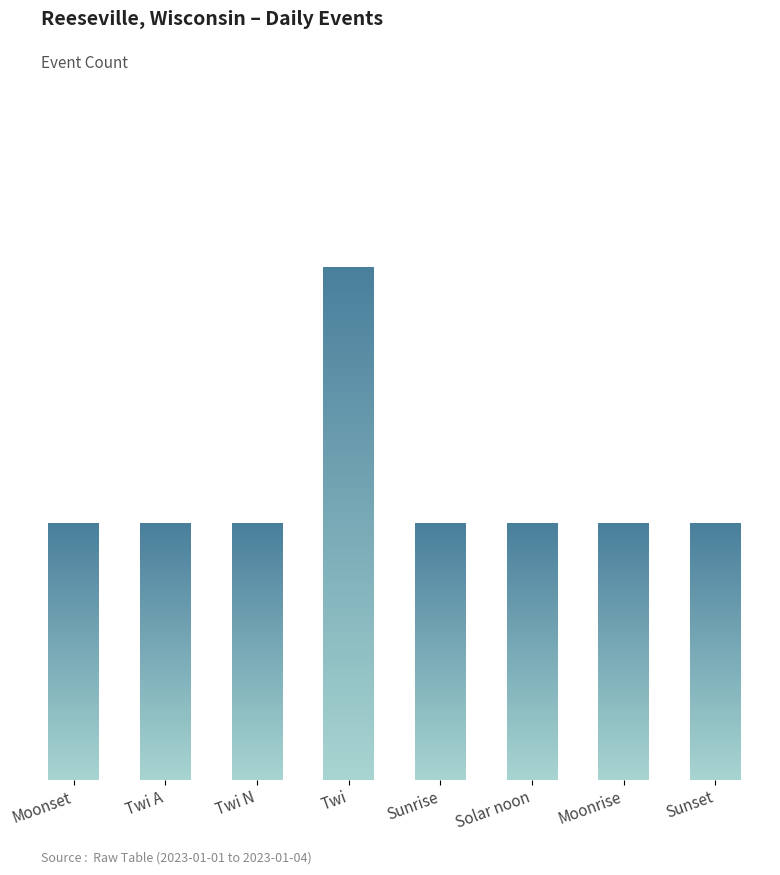

Rank the categories by value from lowest to highest.

Moonset, Twi A, Twi N, Sunrise, Solar noon, Moonrise, Sunset, Twi